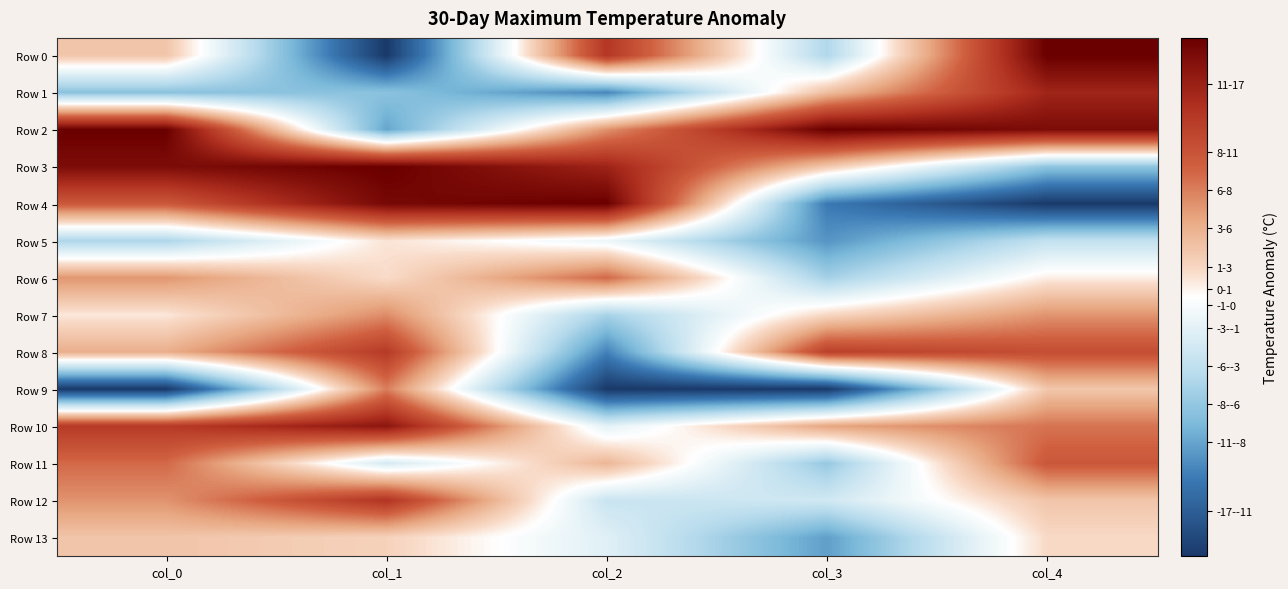

What is the total value across all series at col_0?

55.4